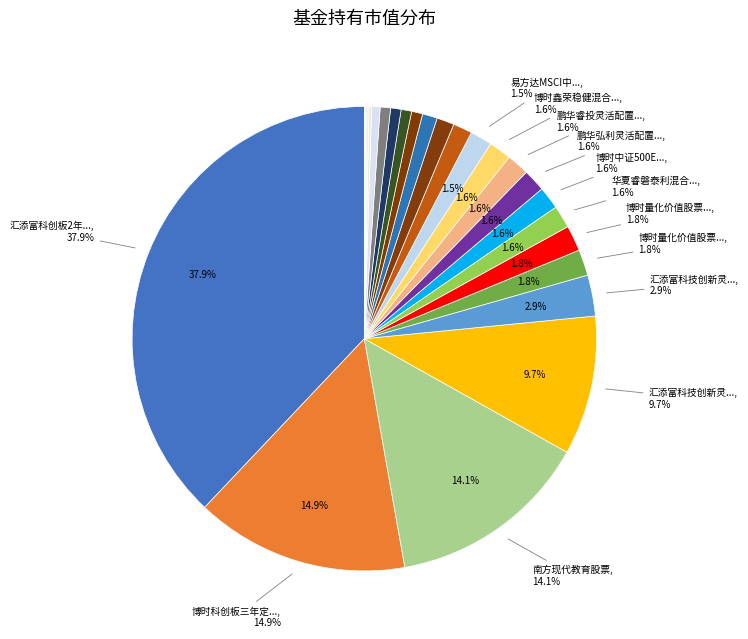

Which has a higher value, 招商中证浙江100ETF or 博时中证500ETF?

博时中证500ETF